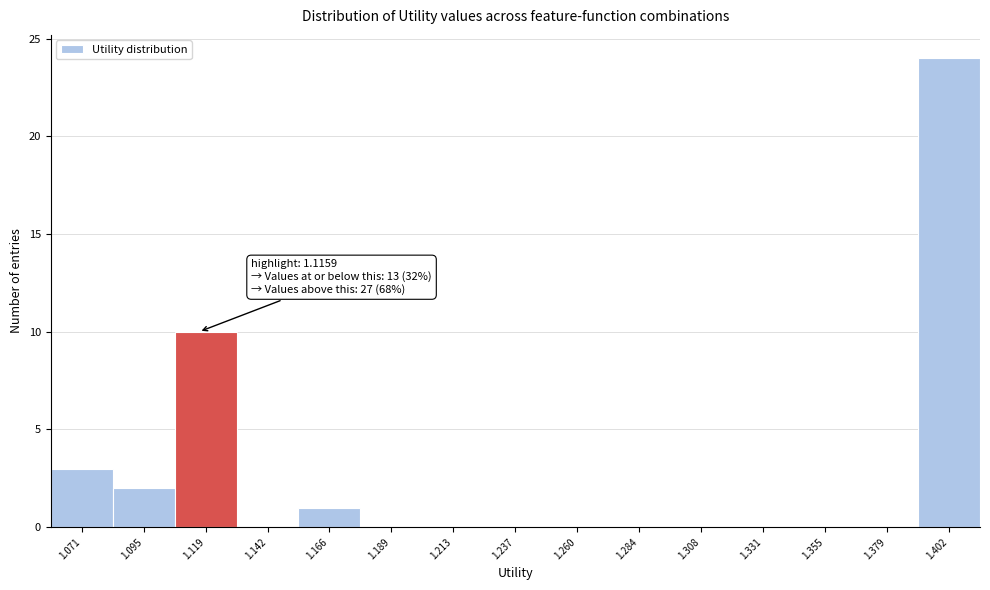

Which range on the x-axis has the tallest bar?

1.390 to 1.415